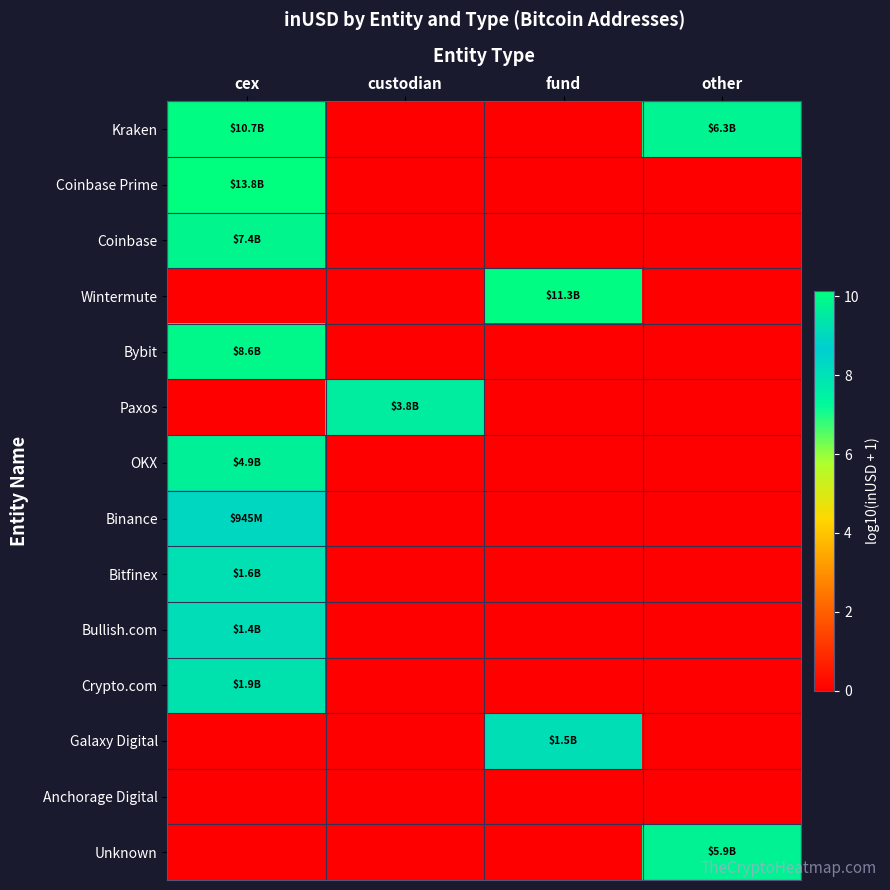

At which category is the sum across all series the highest?

cex